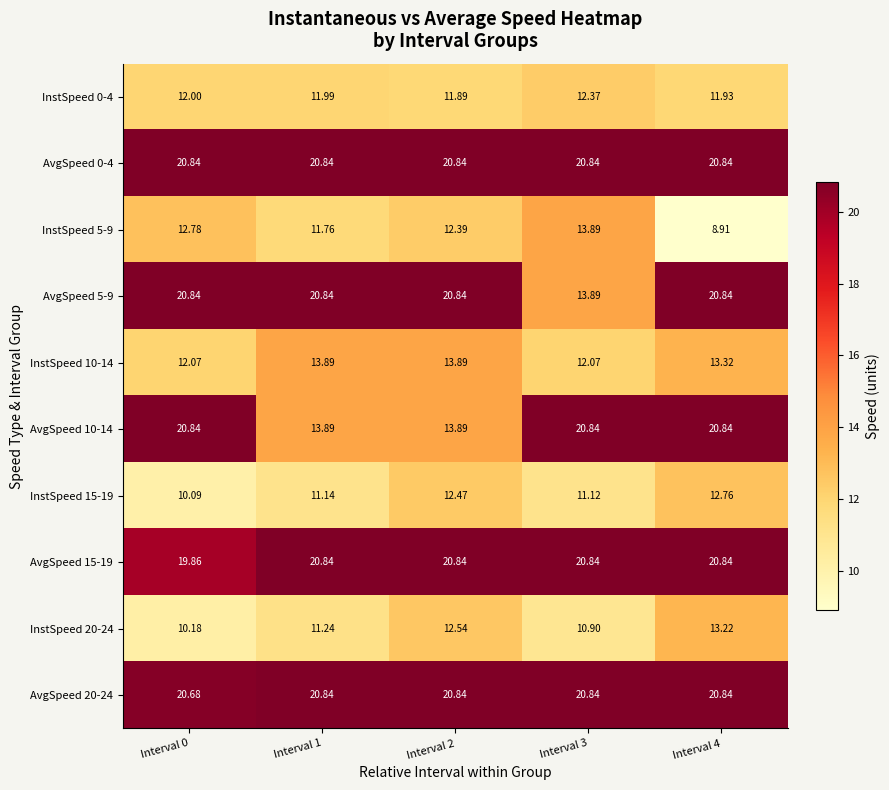

Count the number of categories in the chart.

5